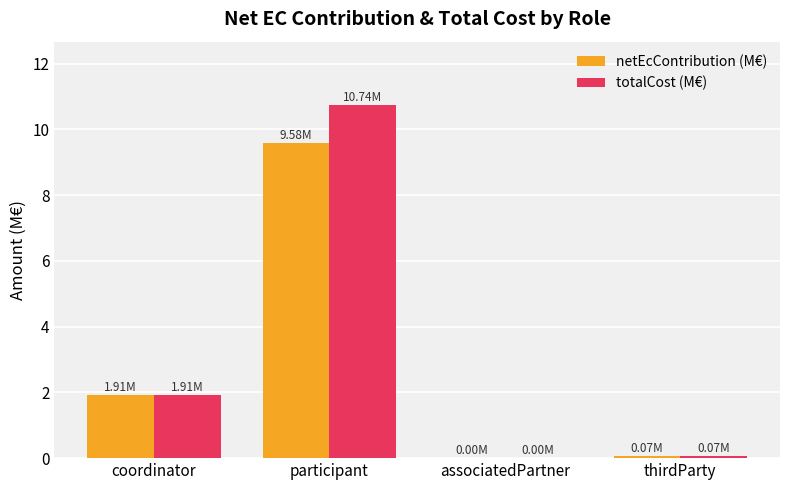

At which category does the chart reach its peak across all series?

participant